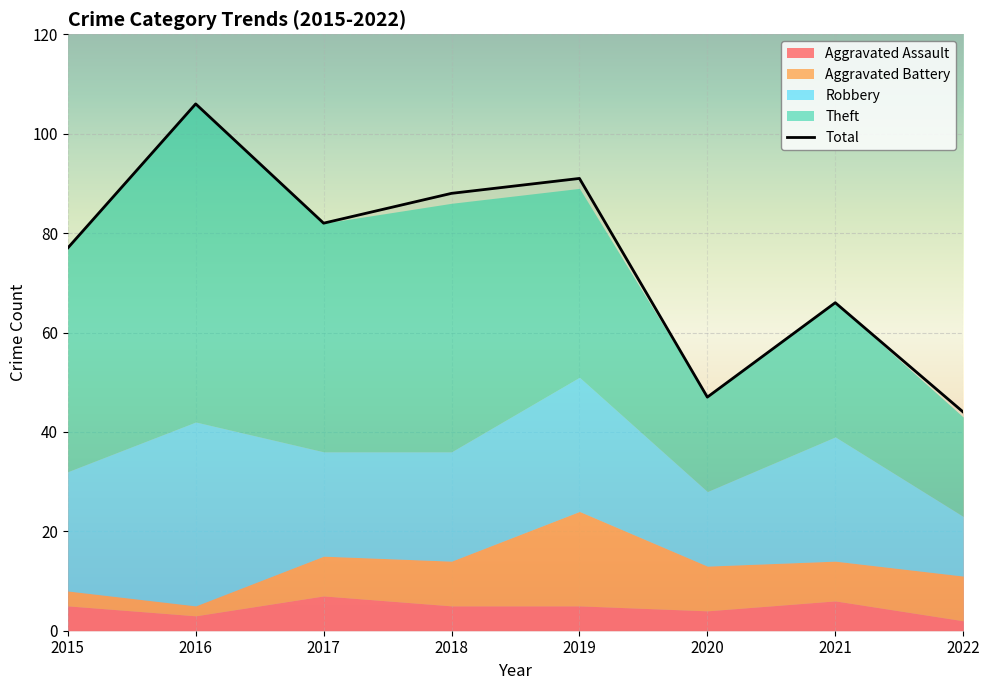

True or false: Total has more than 1 interior local peaks.

True